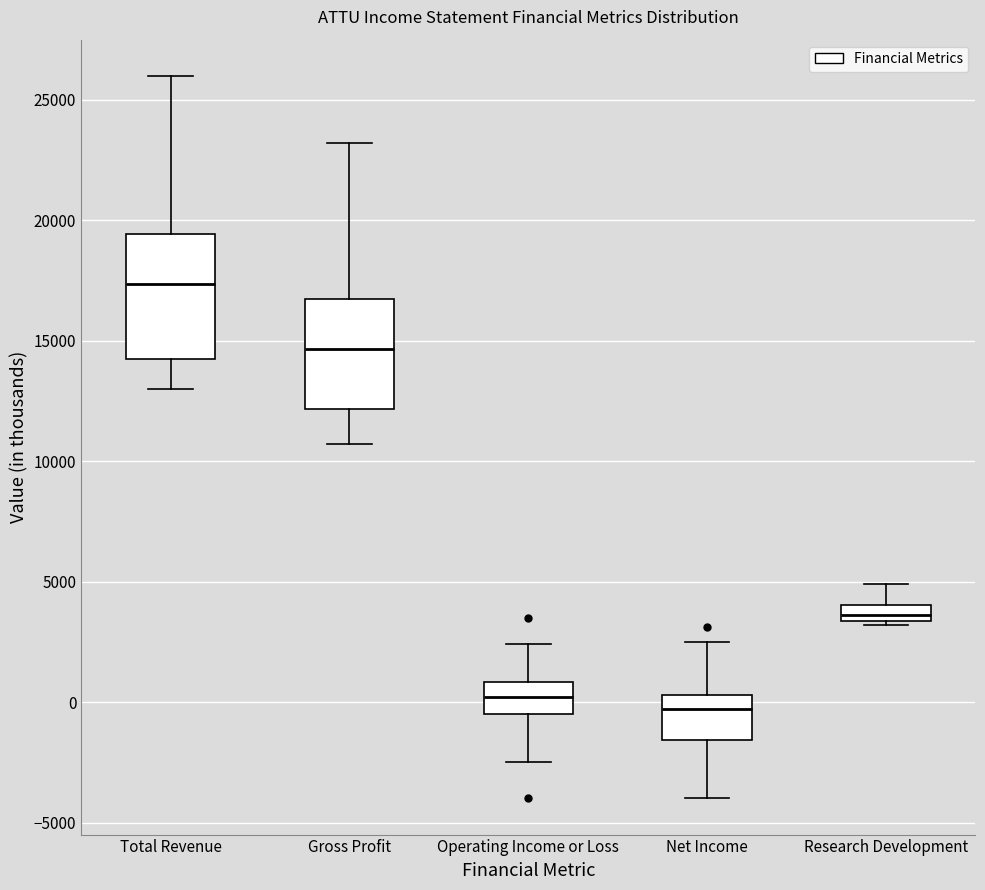

Where does the lower whisker of the box for Net Income end on the y-axis? The values are not printed on the chart, so give them approximately, as read against the axis.

-4000